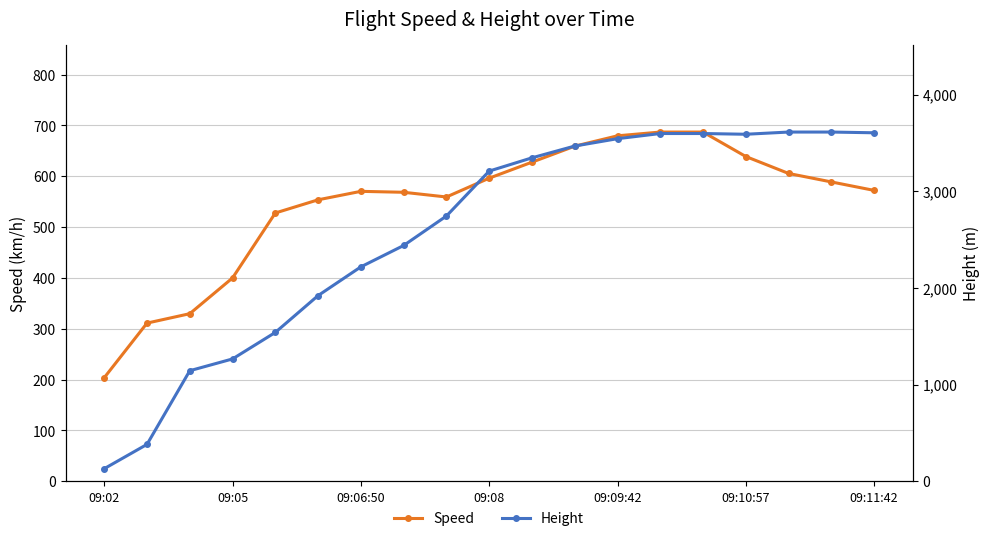

Rank the series by their average value, from highest to lowest.

Height, Speed